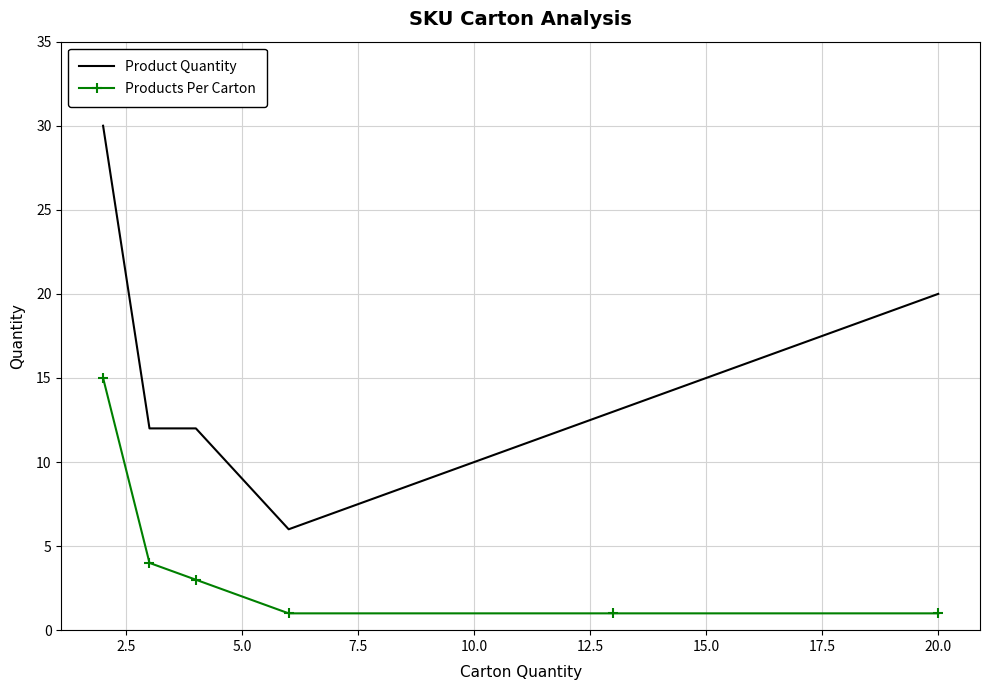

True or false: Product Quantity and Products Per Carton intersect in this chart.

False